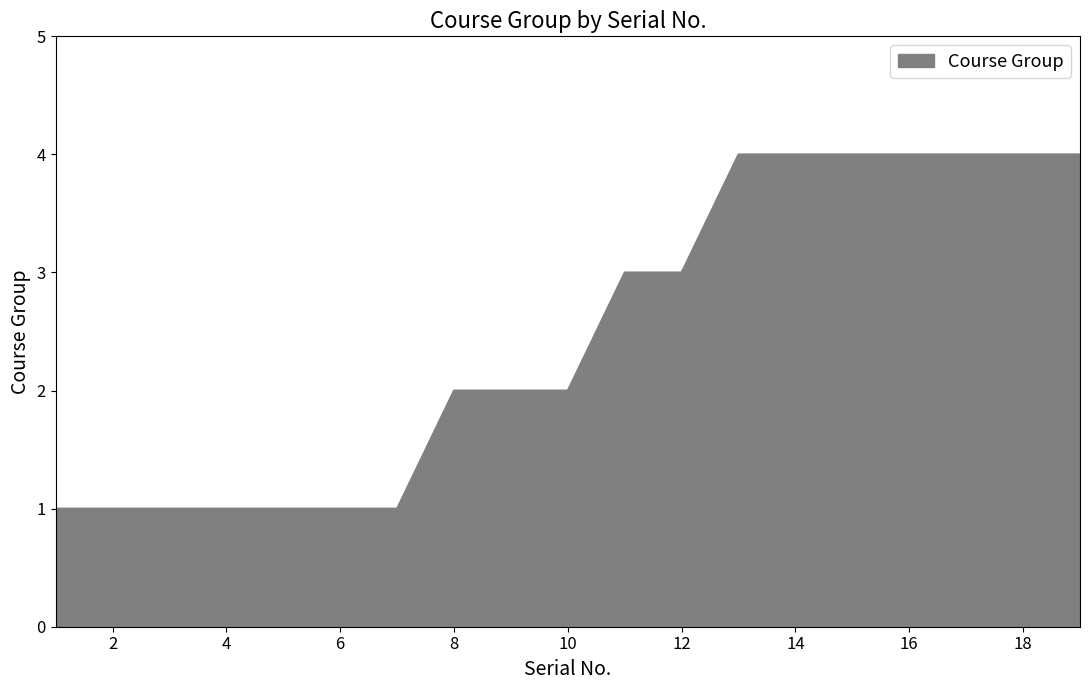

What is the greatest value displayed?

4